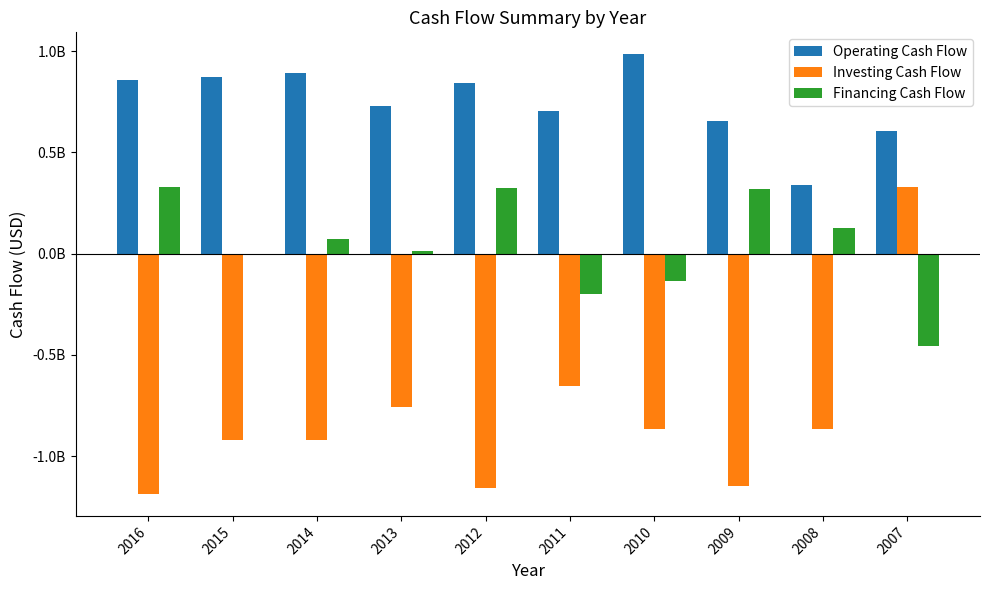

What is the sum of the Operating Cash Flow values at 2012 and 2014?

1732700000